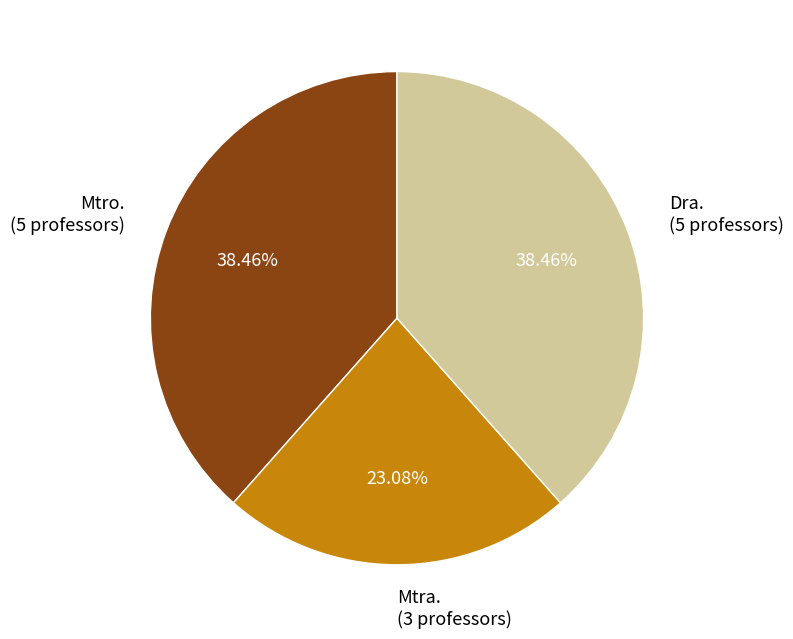

Which has a higher value, Mtra. or Mtro.?

Mtro.